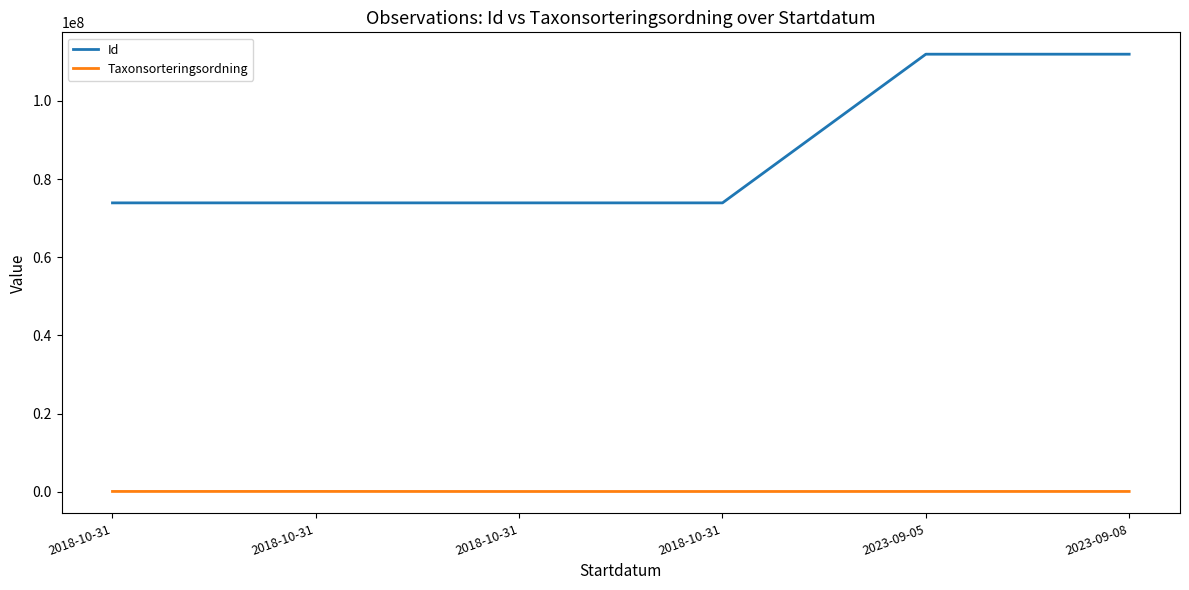

What are all the series names shown in the legend?

Id, Taxonsorteringsordning